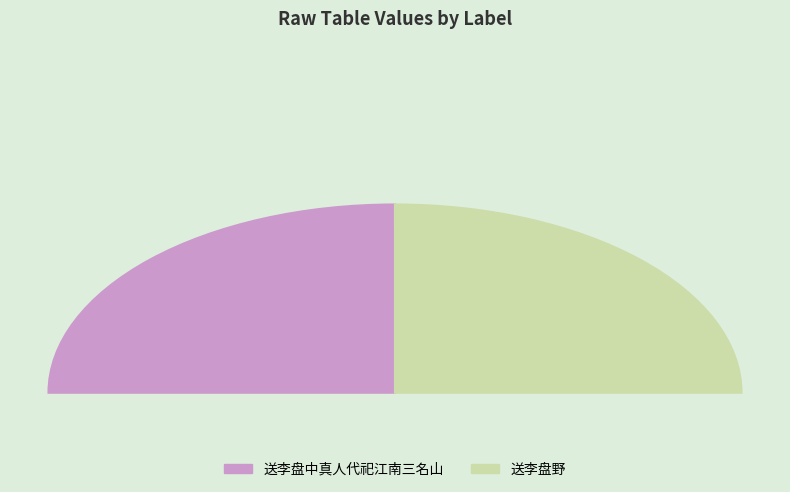

How many segments does this pie chart have?

2